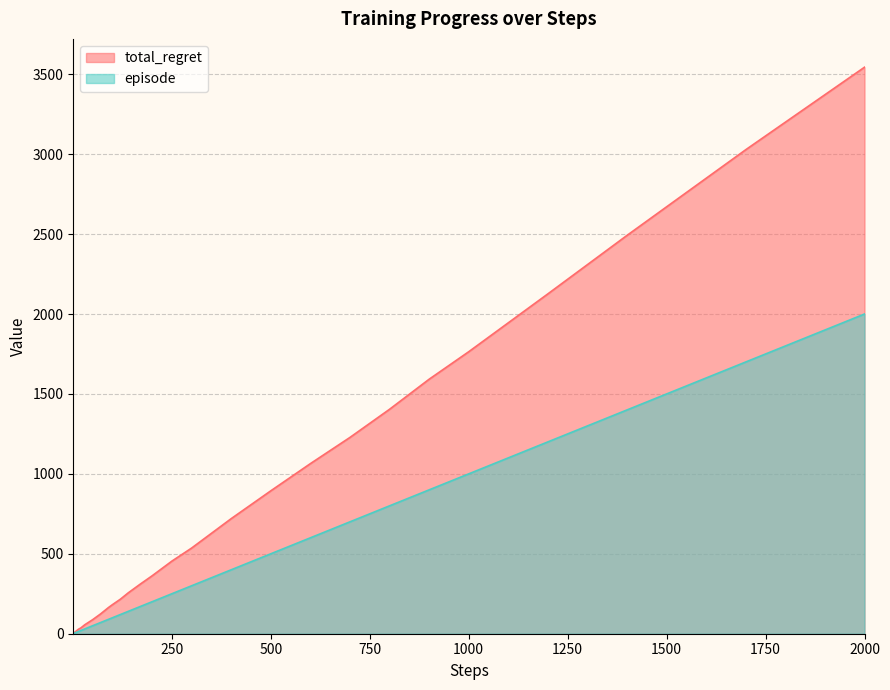

What is the difference between the second highest and minimum values in the total_regret series?

3026